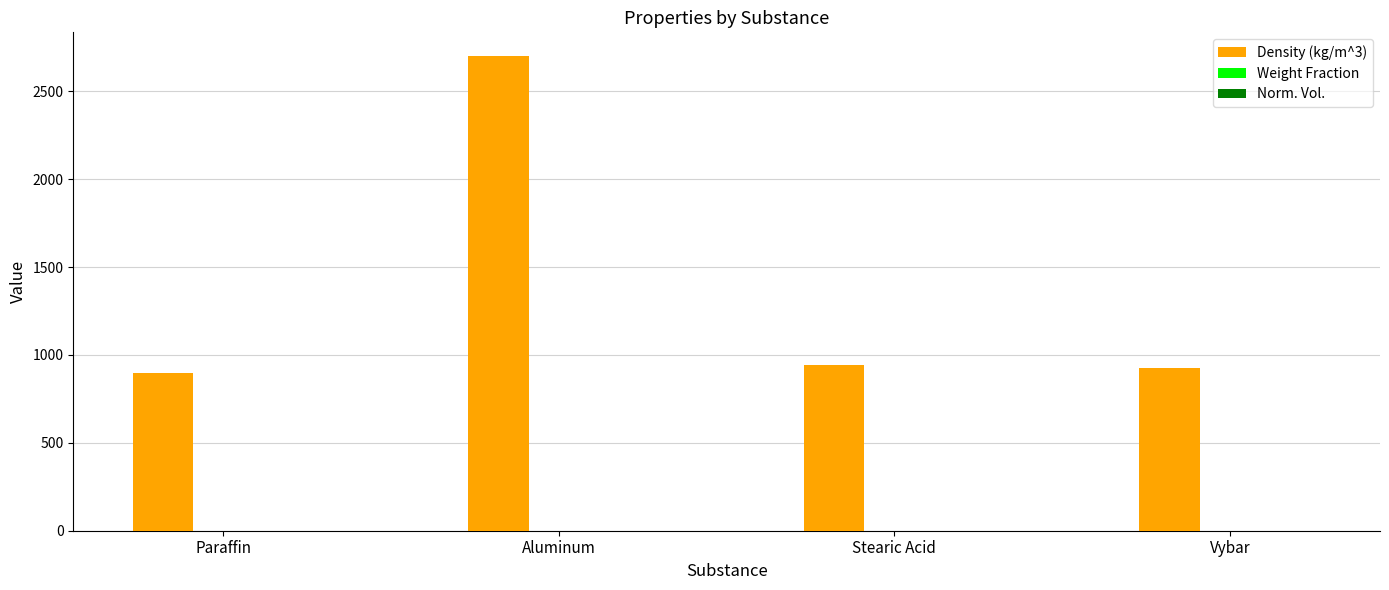

Which series has the largest total across all categories?

Density (kg/m^3)